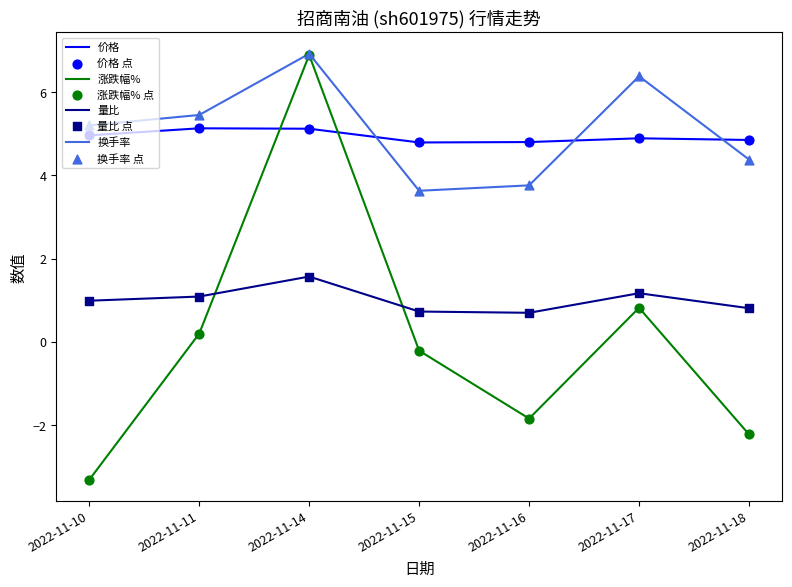

What is the greatest value displayed?

6.9